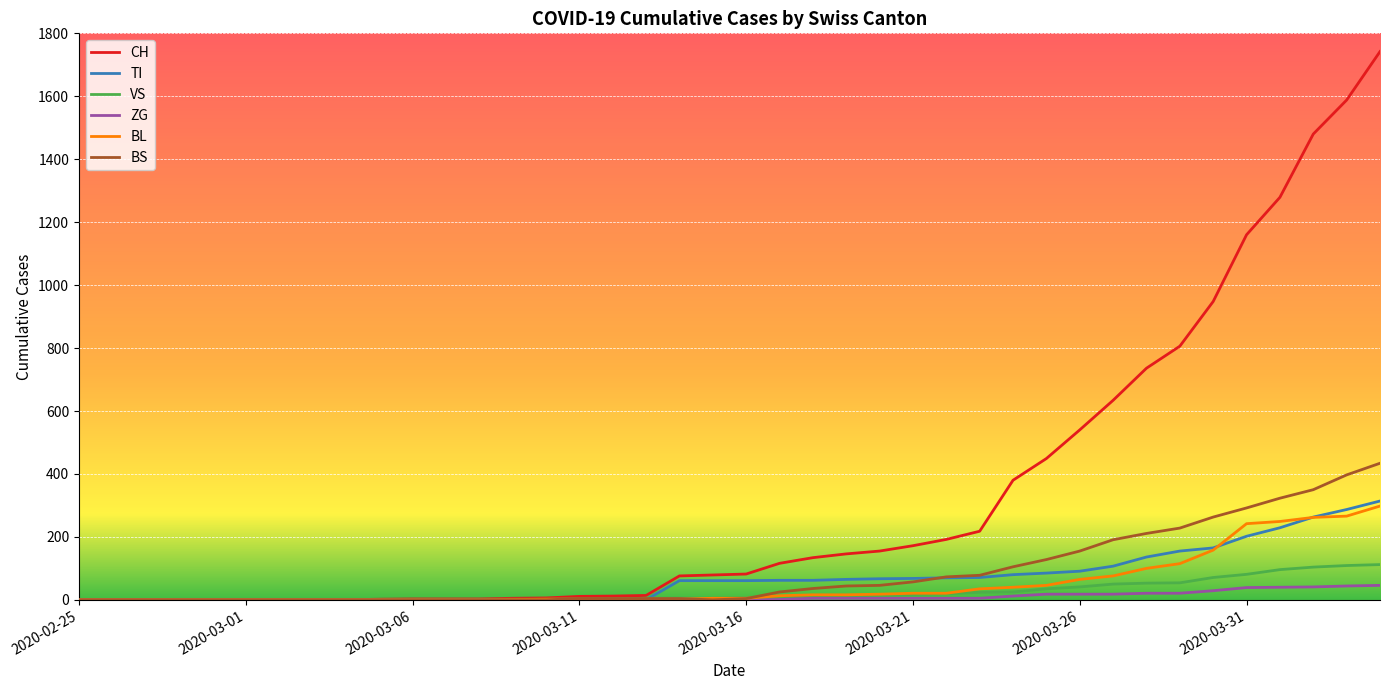

How many lines are shown in the chart?

6